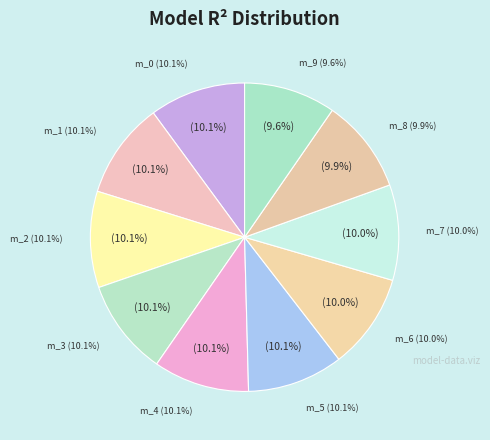

How many slices are in this pie chart?

10